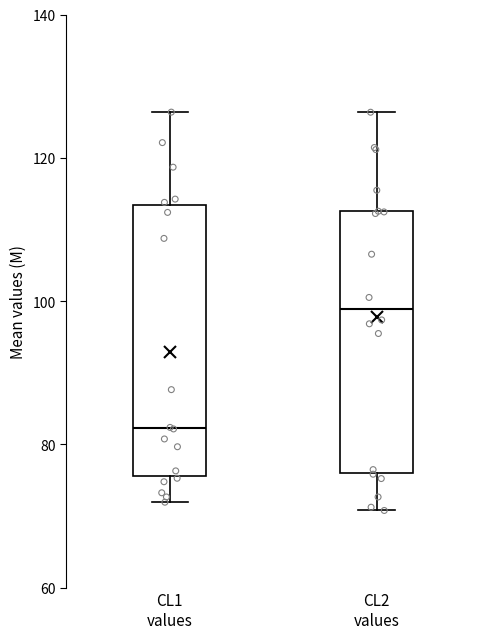

Which box has the highest median line?

CL2 values